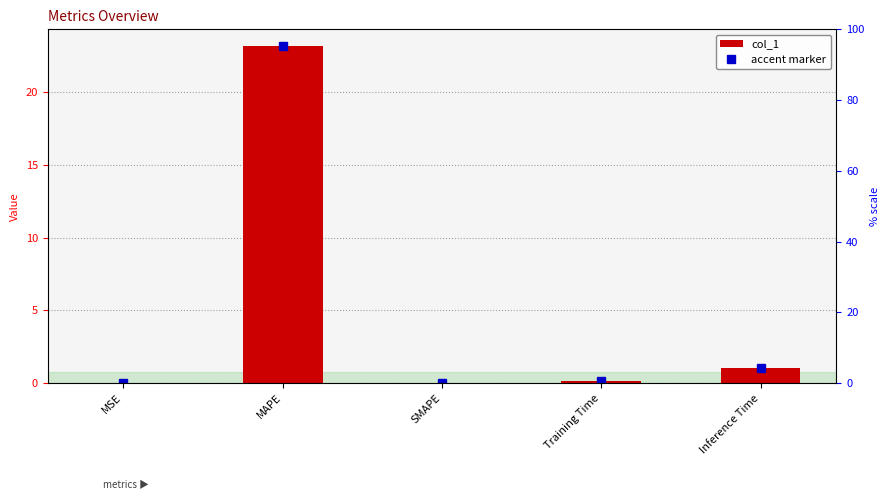

Does the chart contain stacked bars?

No